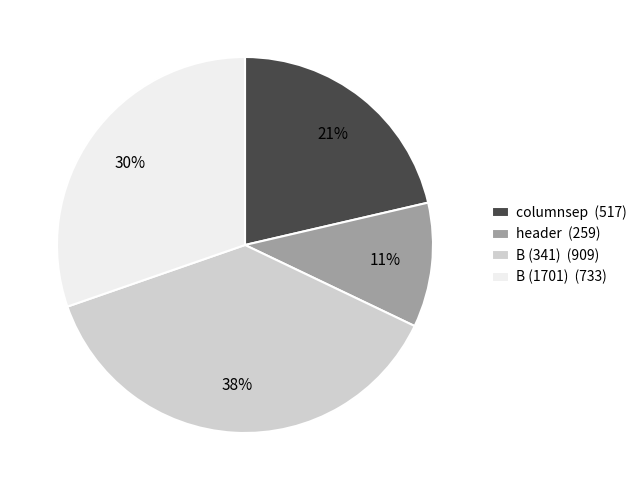

To the nearest percent, what is the difference between the largest and smallest slice percentages?

27%